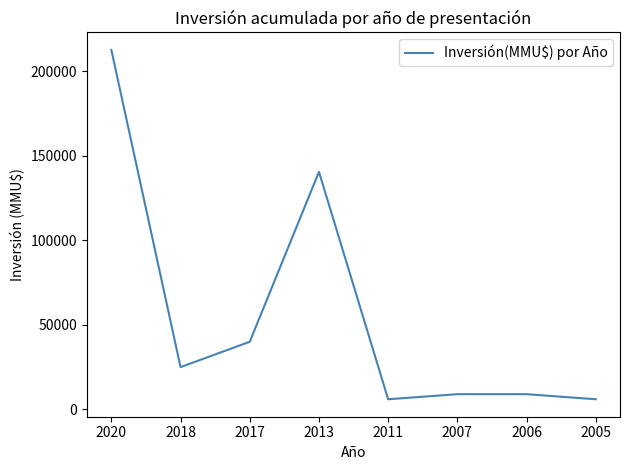

Reading left to right, what are all the values shown in this chart?

2020=212500	2018=25000	2017=39980	2013=140400	2011=6000	2007=9000	2006=9000	2005=6000